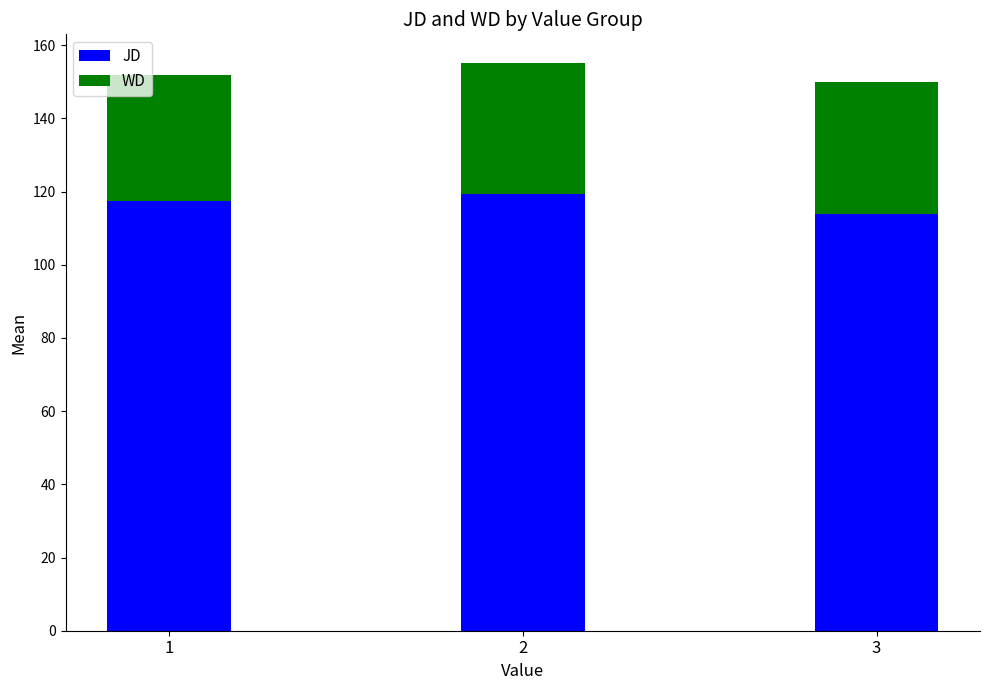

What is the average value of the JD series?

116.8